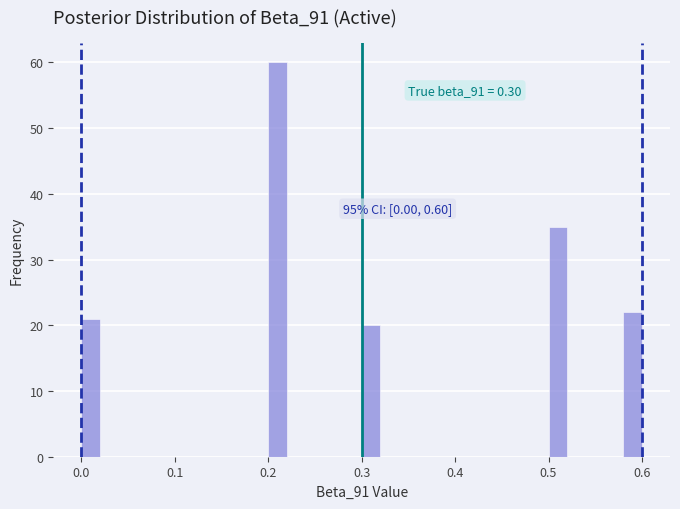

Read against the x-axis, roughly where is the centre of the tallest bar?

0.21